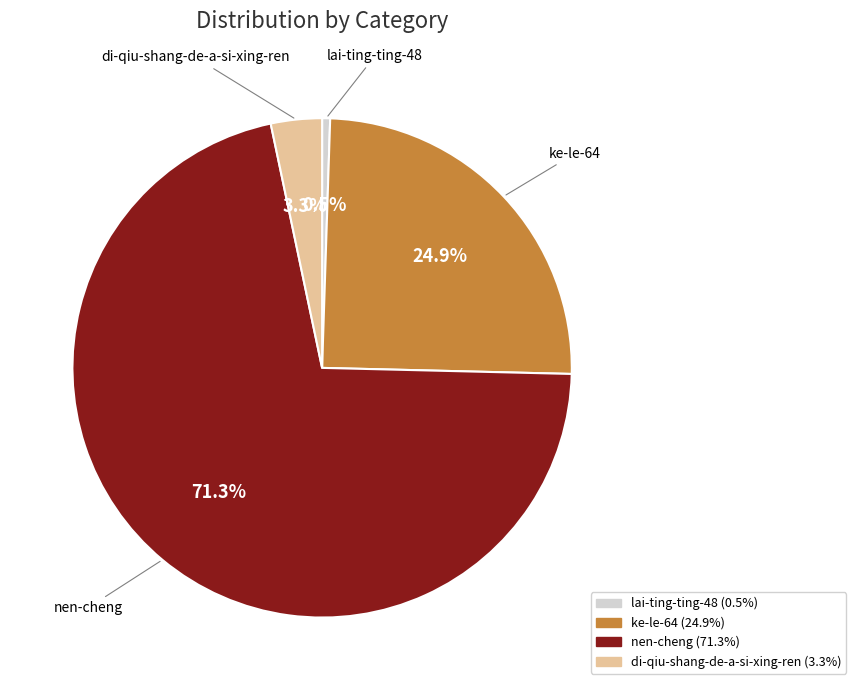

Between nen-cheng and lai-ting-ting-48, which is larger?

nen-cheng